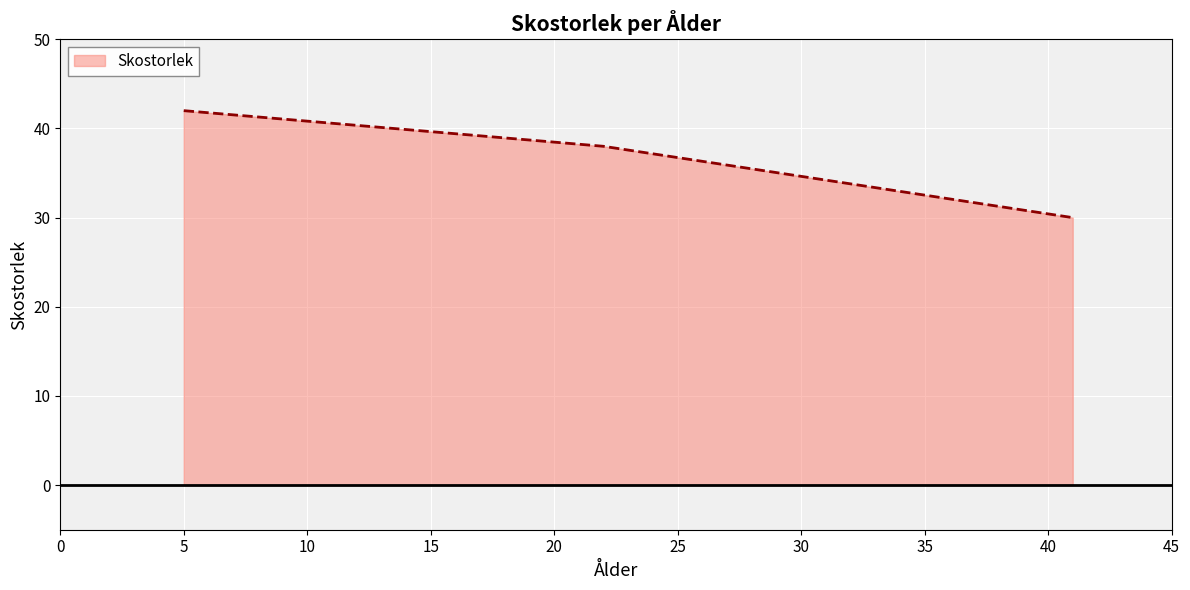

What is the sum of all values?

110